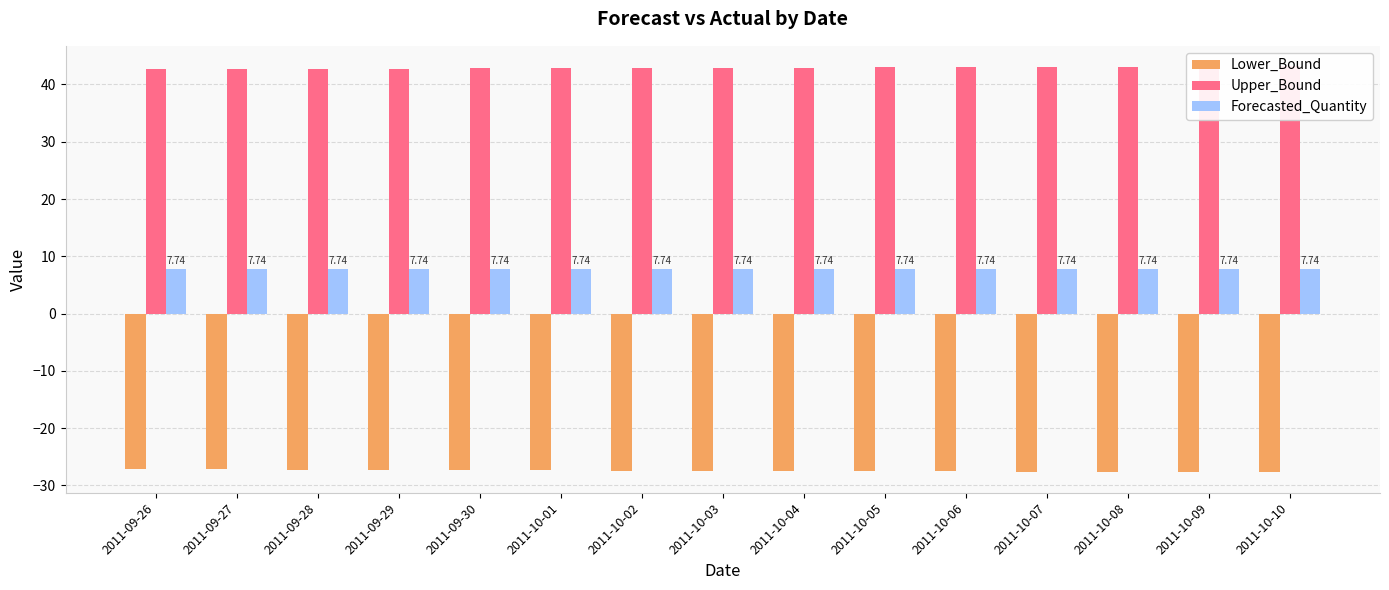

How many bars are there in each group?

3